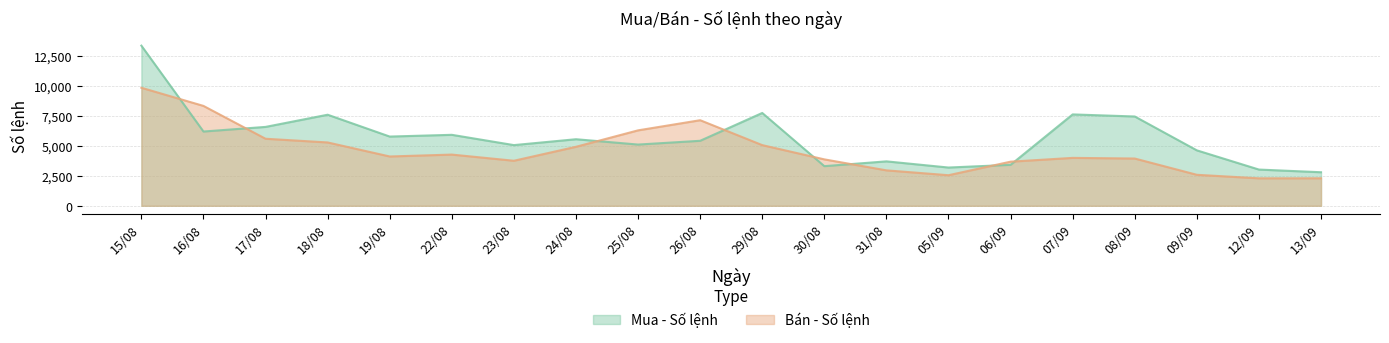

Is it true that Mua - Số lệnh equals 6512 at 31/08?

False